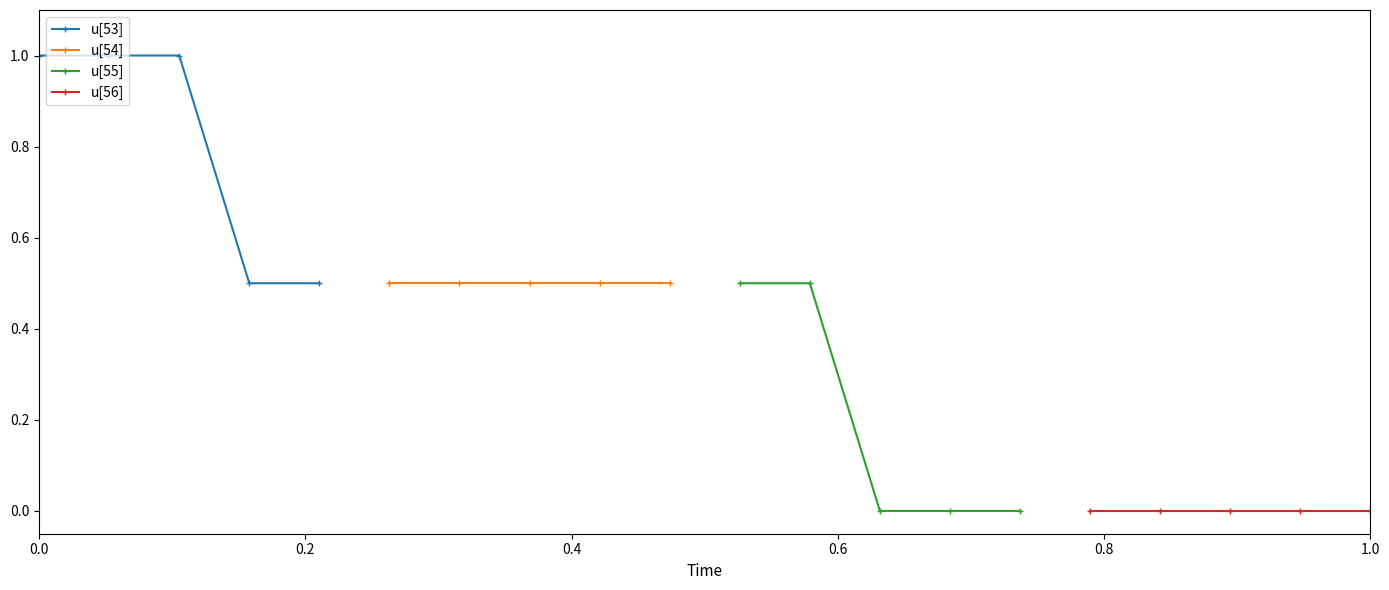

What is the maximum value for u[53]?

1.0